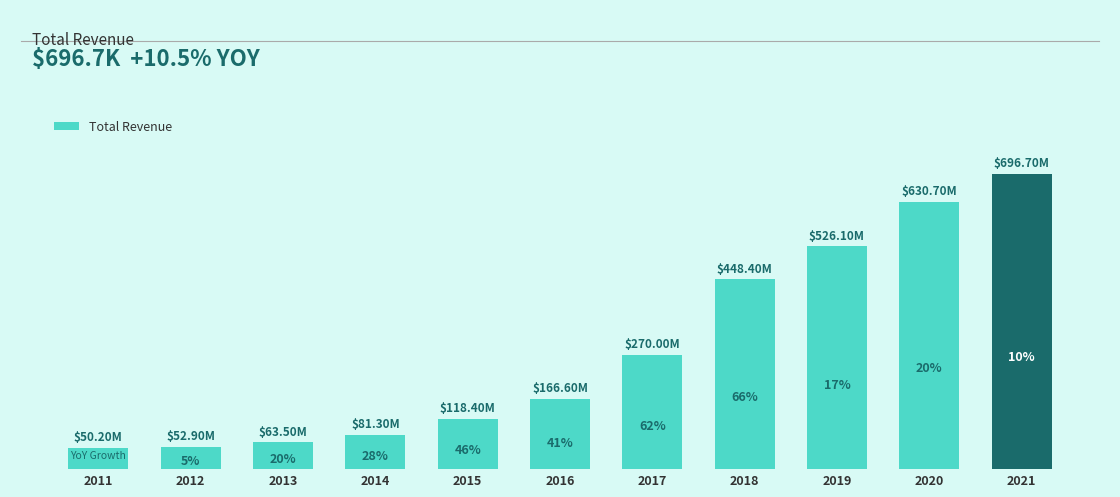

At which category does the chart reach its minimum across all series?

2011